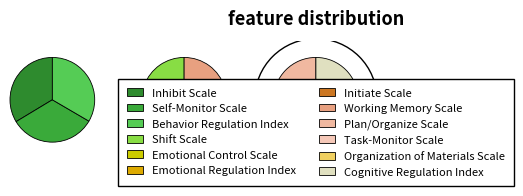

To the nearest percent, what is the average slice percentage?

8%